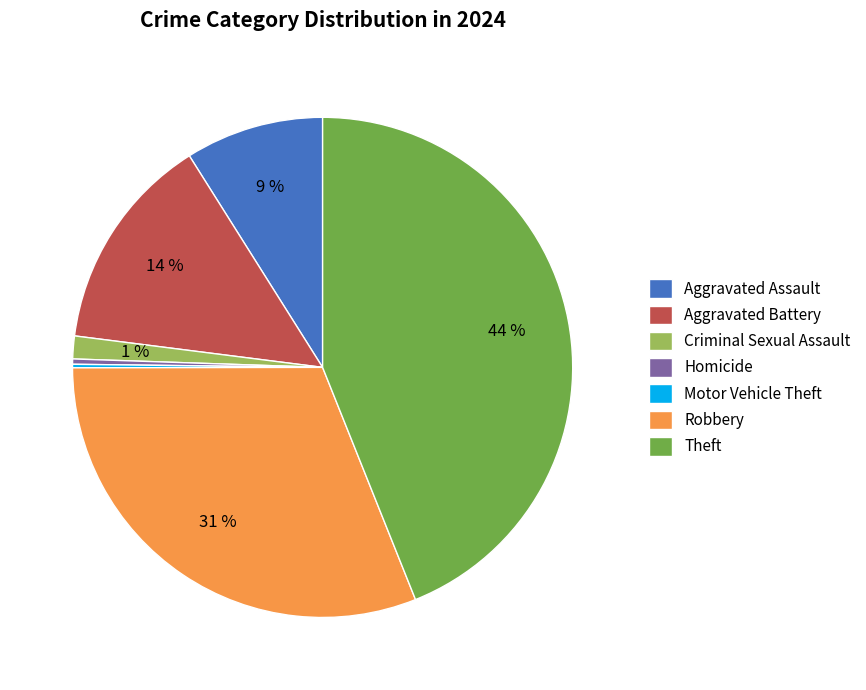

Combined, do Criminal Sexual Assault and Theft account for over 50%?

No